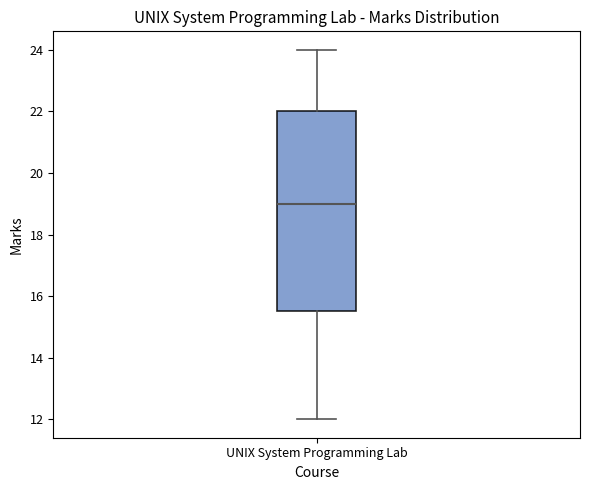

Where does the lower whisker of the box for UNIX System Programming Lab end on the y-axis? The values are not printed on the chart, so give them approximately, as read against the axis.

12.0